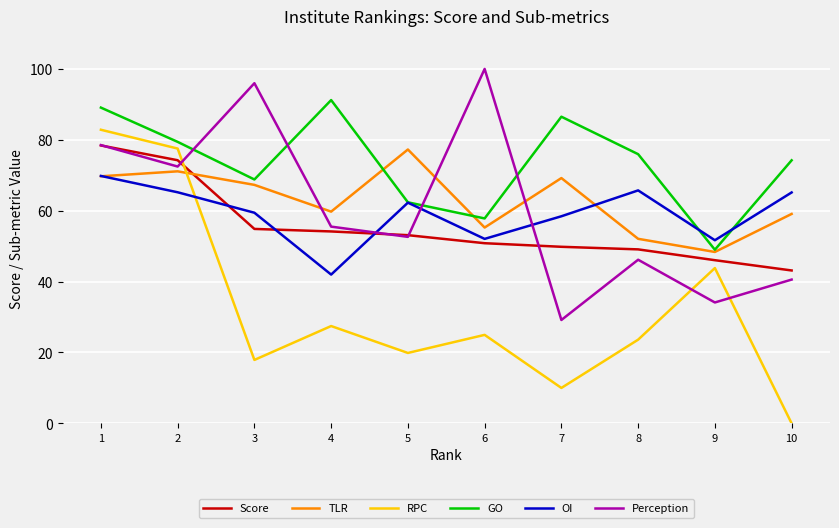

What is the difference between the second highest and minimum values in the Perception series?

66.8